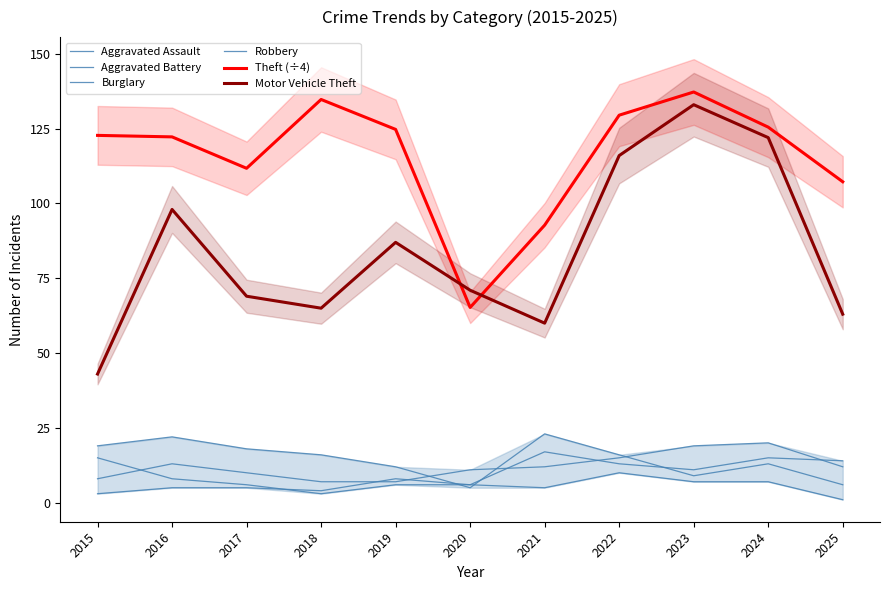

What is the spread (max minus min) of values at 2021?

87.8